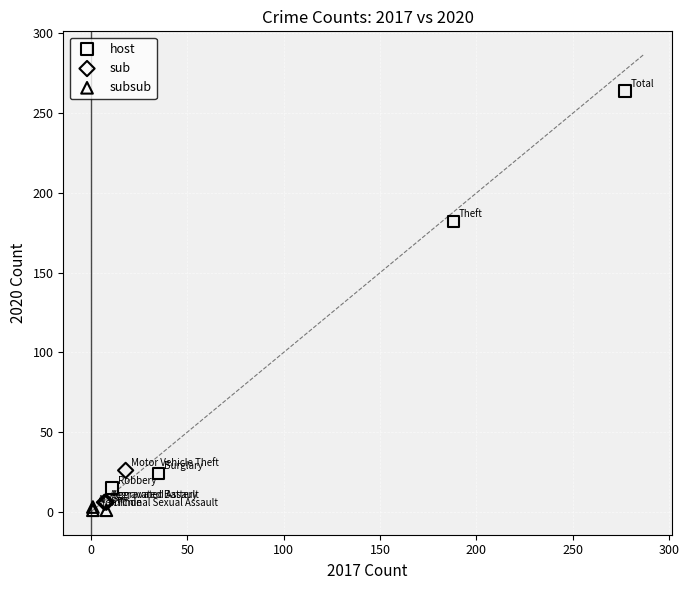

Which series has the largest Y range (max minus min)?

host